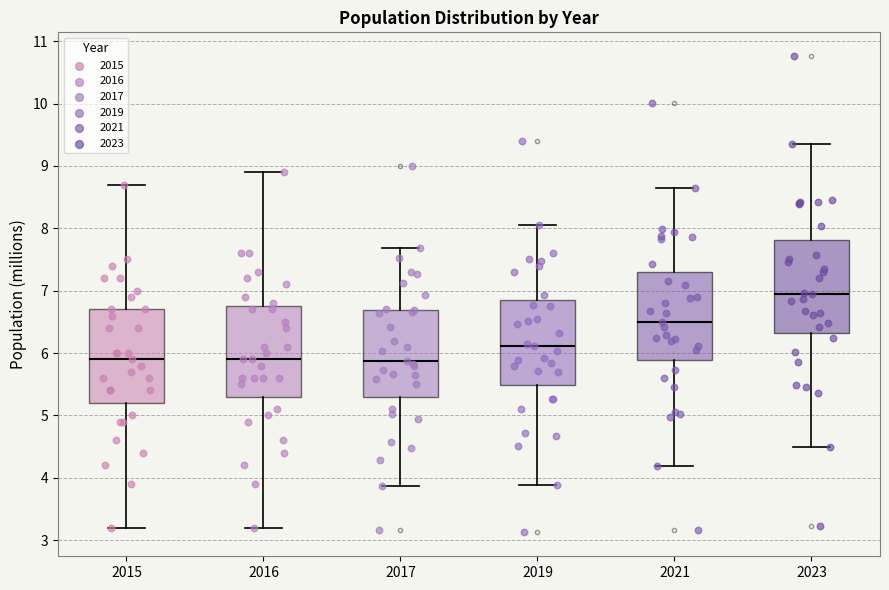

Where is the lower edge of the box at x = 2017 on the y-axis? The values are not printed on the chart, so give them approximately, as read against the axis.

5.3